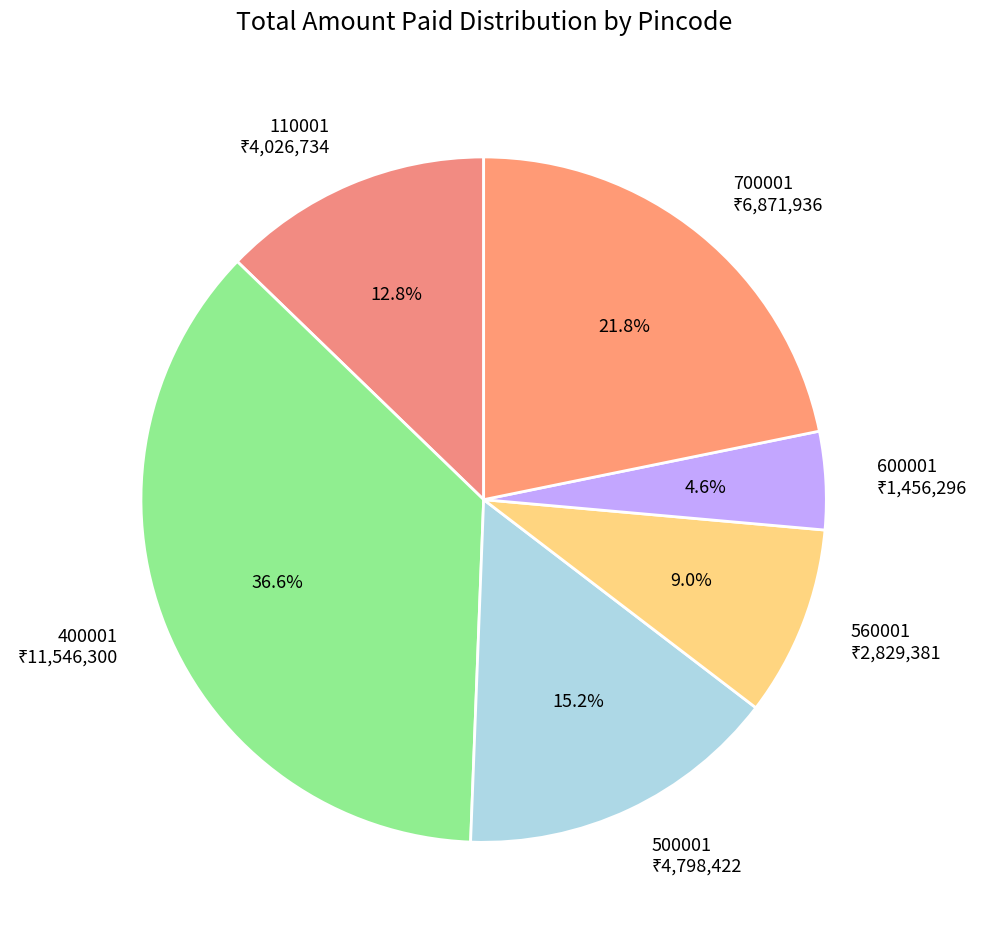

Does 500001 account for over 50% of the chart?

No